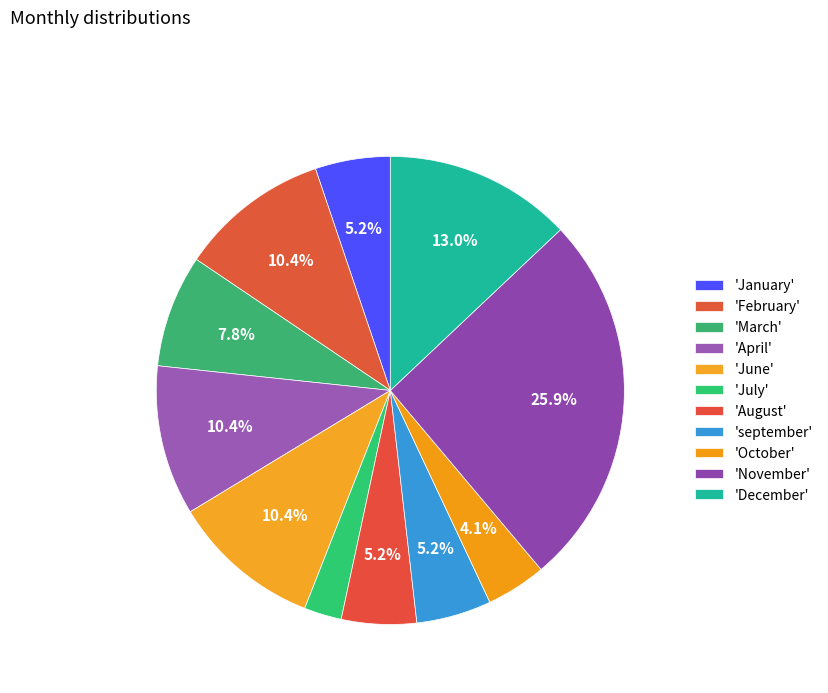

Which category has the biggest portion of the pie?

November